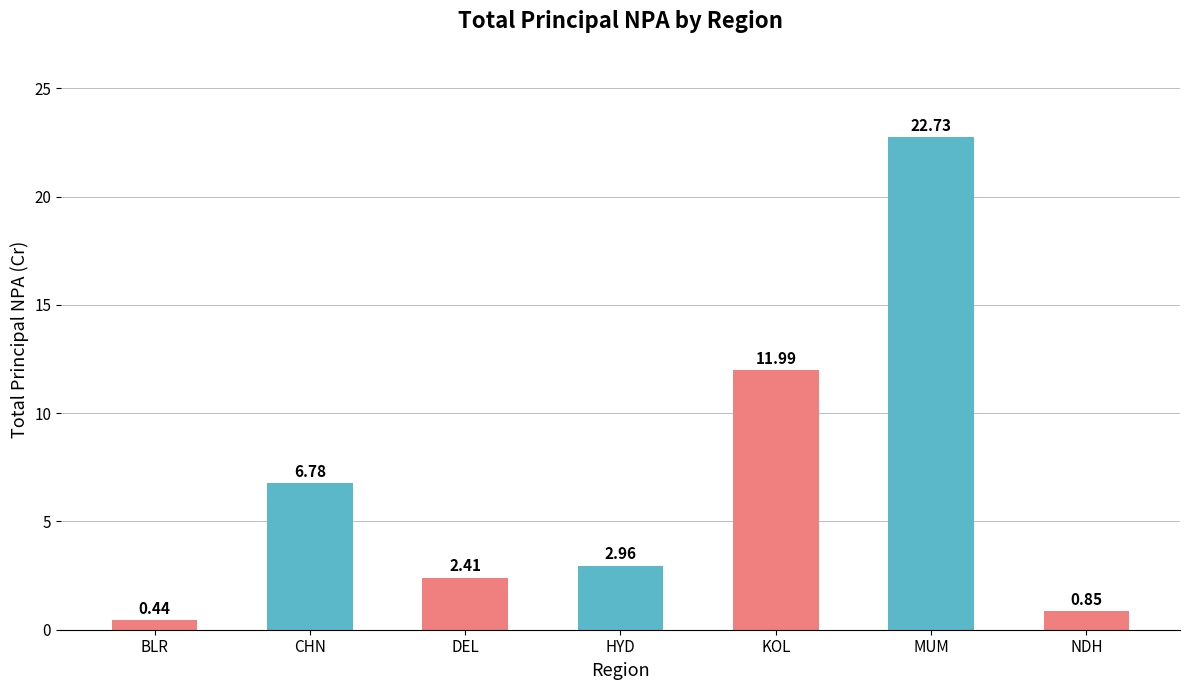

Is it true that the value at MUM is 22.7?

True